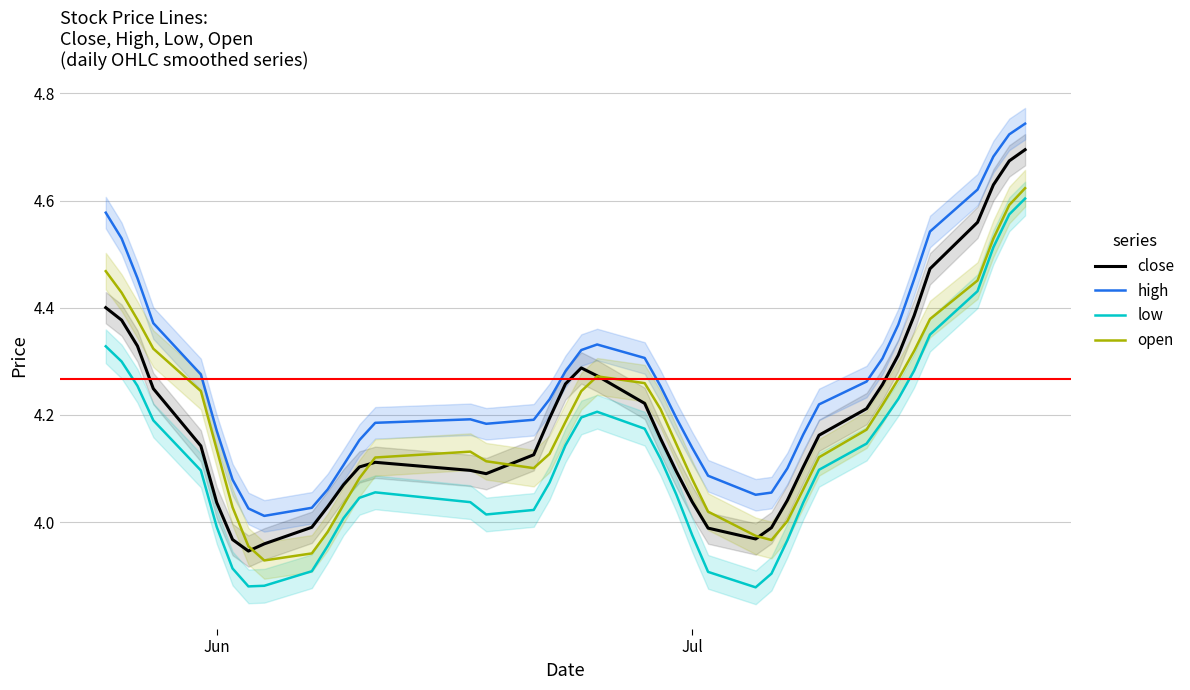

Is this an area chart (filled region under the line)?

No